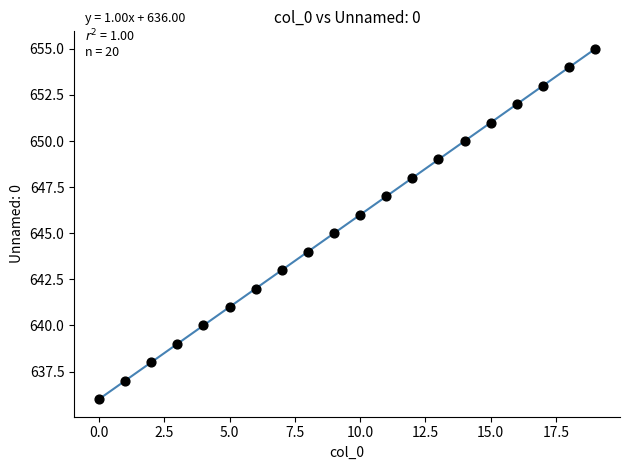

What is the range of Y values (max minus min)?

19